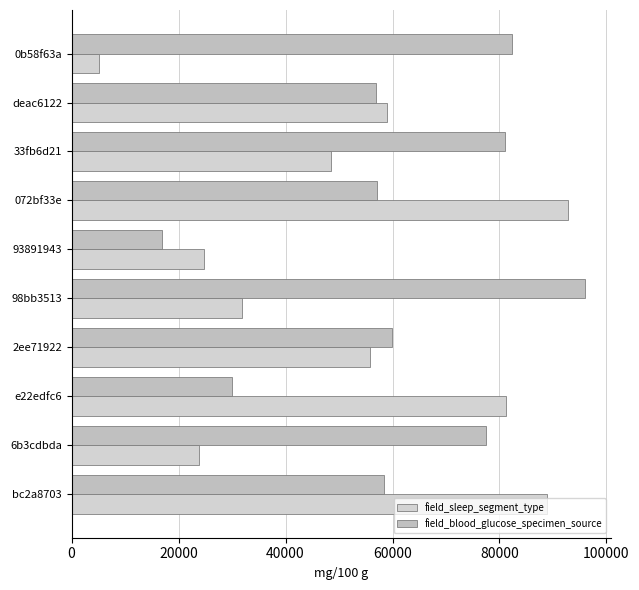

Which category has the highest value across all series?

98bb3513